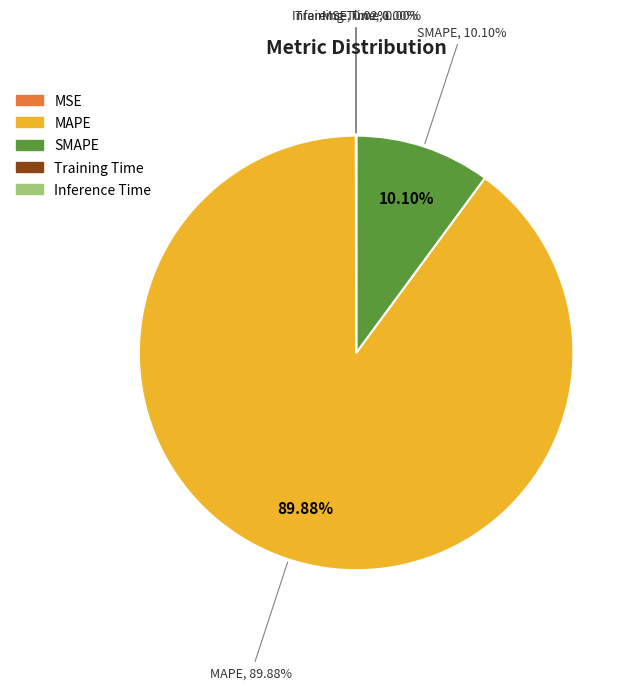

How many segments does this pie chart have?

5